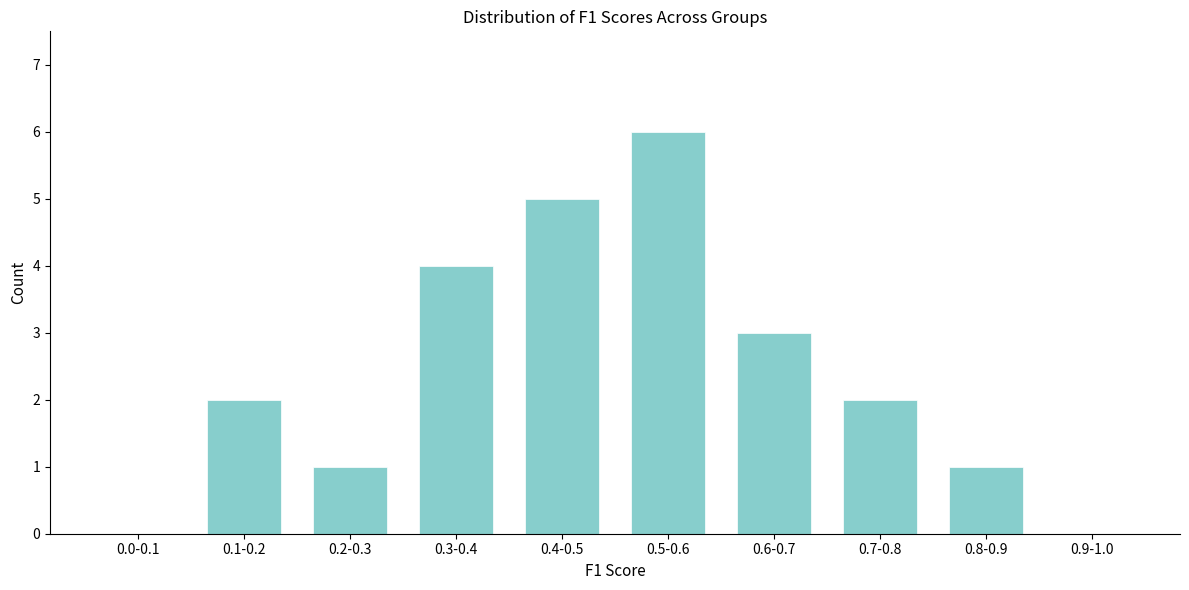

Reading right to left, extract all data points from this chart.

0.9-1.0=0	0.8-0.9=1	0.7-0.8=2	0.6-0.7=3	0.5-0.6=6	0.4-0.5=5	0.3-0.4=4	0.2-0.3=1	0.1-0.2=2	0.0-0.1=0